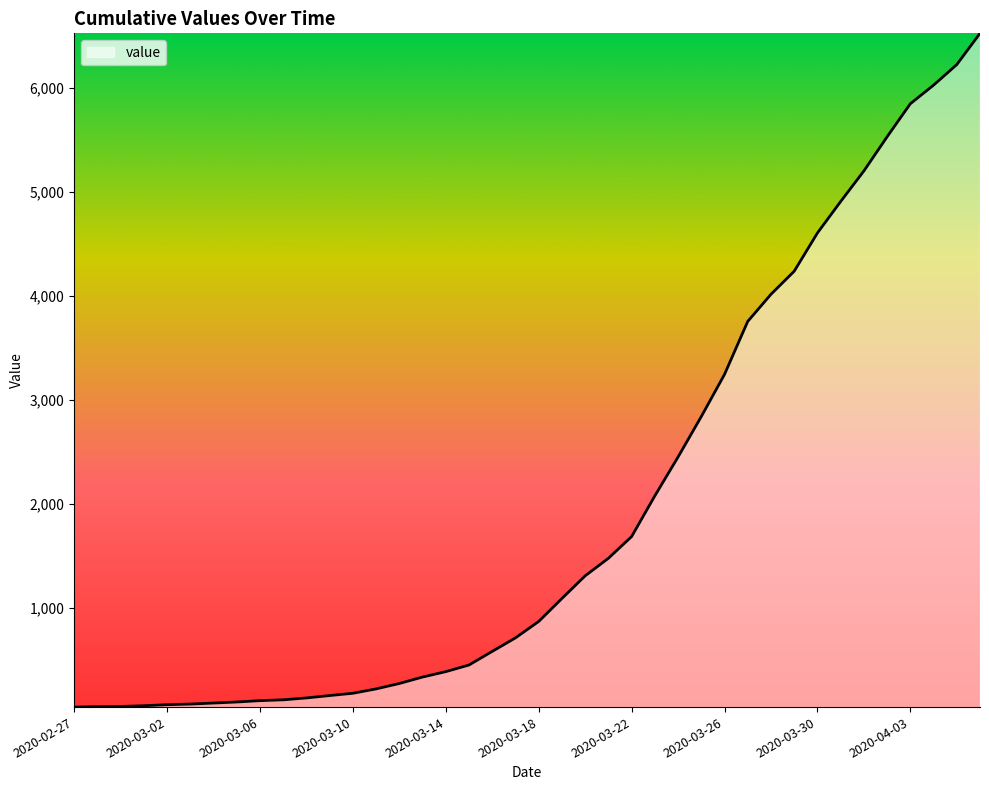

What is the difference between the maximum and minimum values?

6485